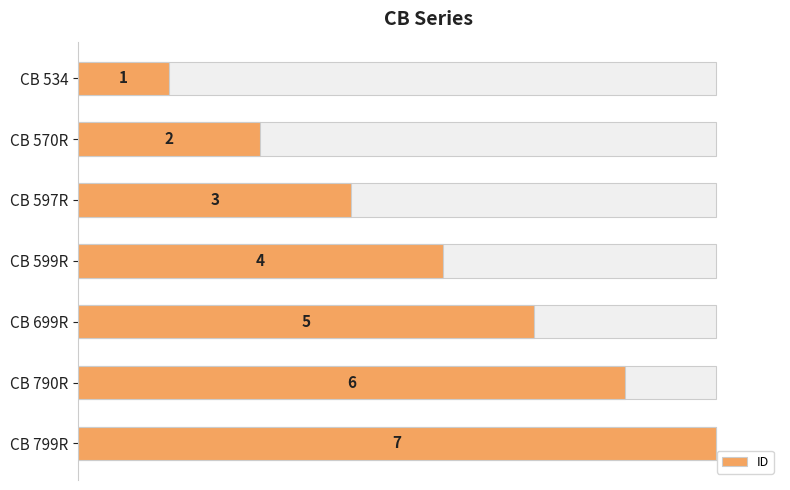

What is the difference between the values at CB 790R and CB 597R?

3